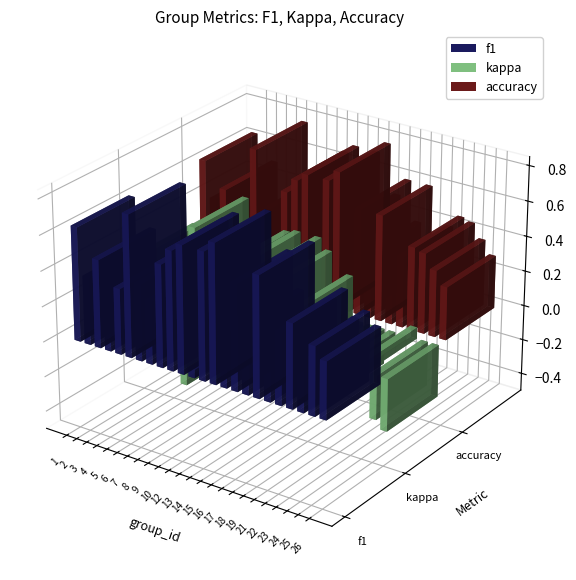

What is the difference between the maximum and minimum values in the kappa series?

0.9